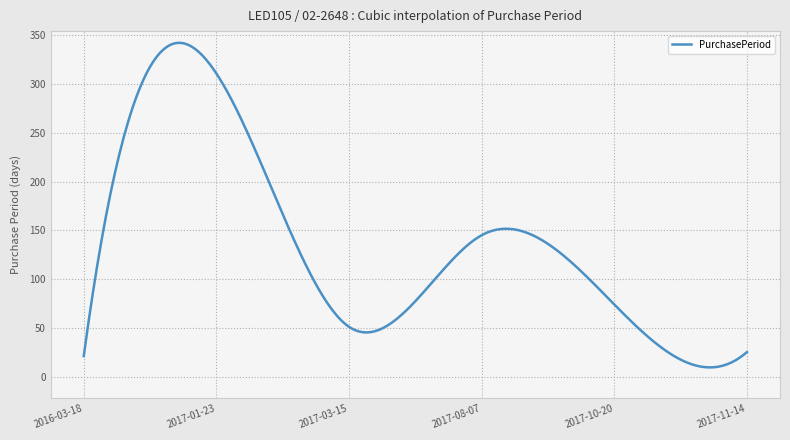

How many distinct data groups are displayed?

1